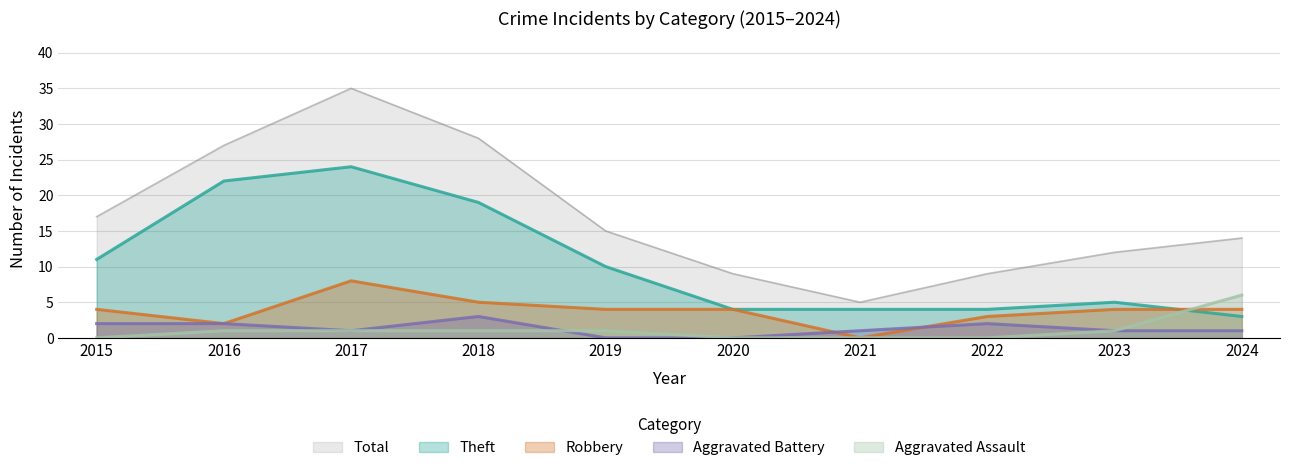

Reading left to right, what are all the values shown in this chart?

Theft: 11	22	24	19	10	4	4	4	5	3
Robbery: 4	2	8	5	4	4	0	3	4	4
Aggravated Battery: 2	2	1	3	0	0	1	2	1	1
Aggravated Assault: 0	1	1	1	1	0	0	0	1	6
Total: 17	27	35	28	15	9	5	9	12	14